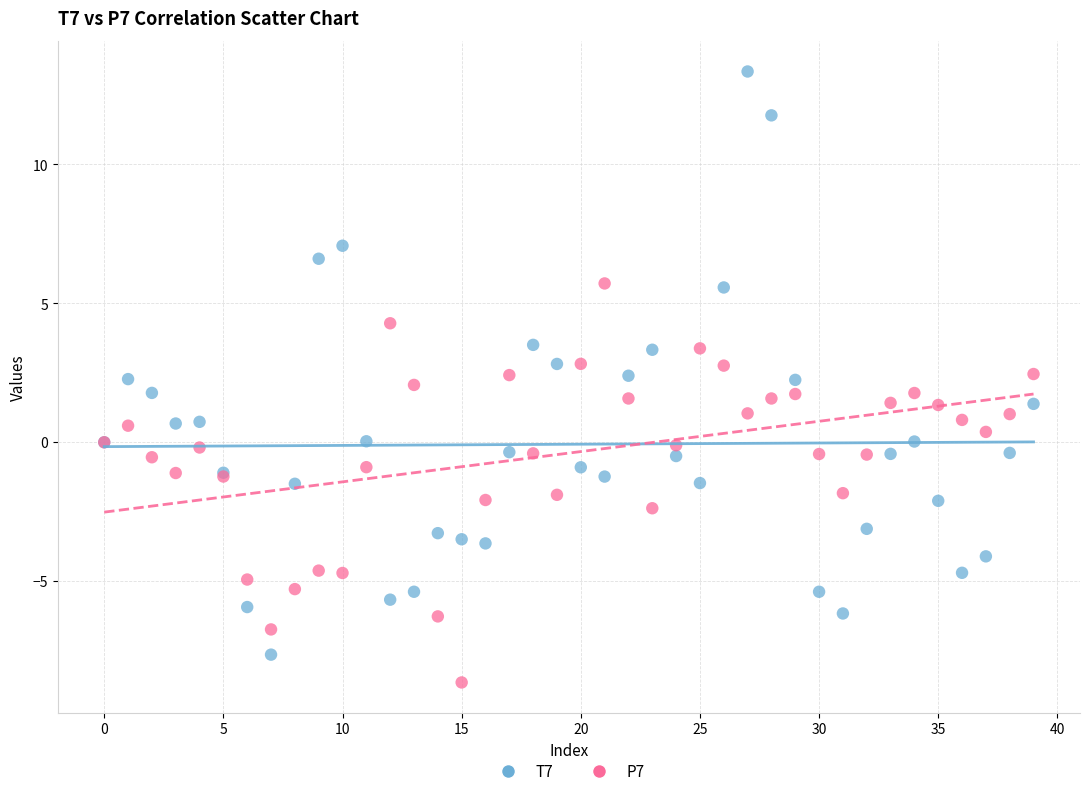

Which series has the largest Y range (max minus min)?

T7